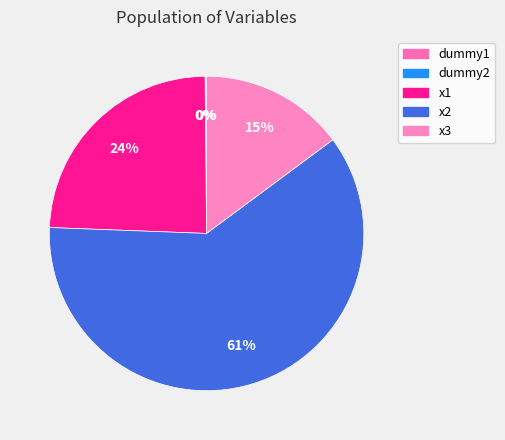

Is the sum of x3 and x2 greater than half?

Yes